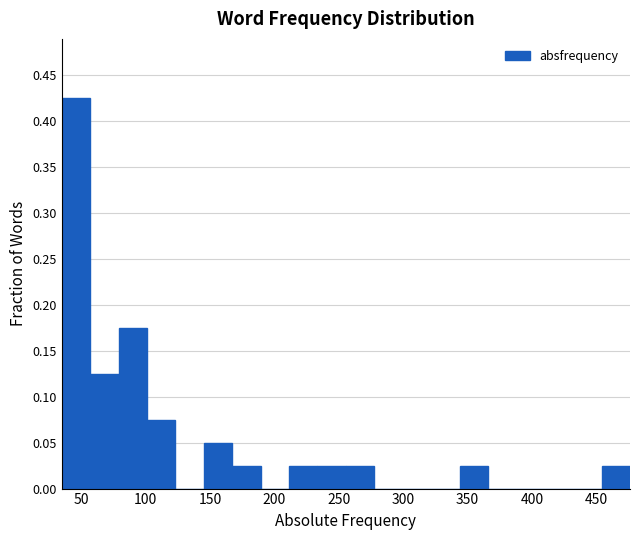

Over which range of the x-axis is the bar tallest?

35 to 55